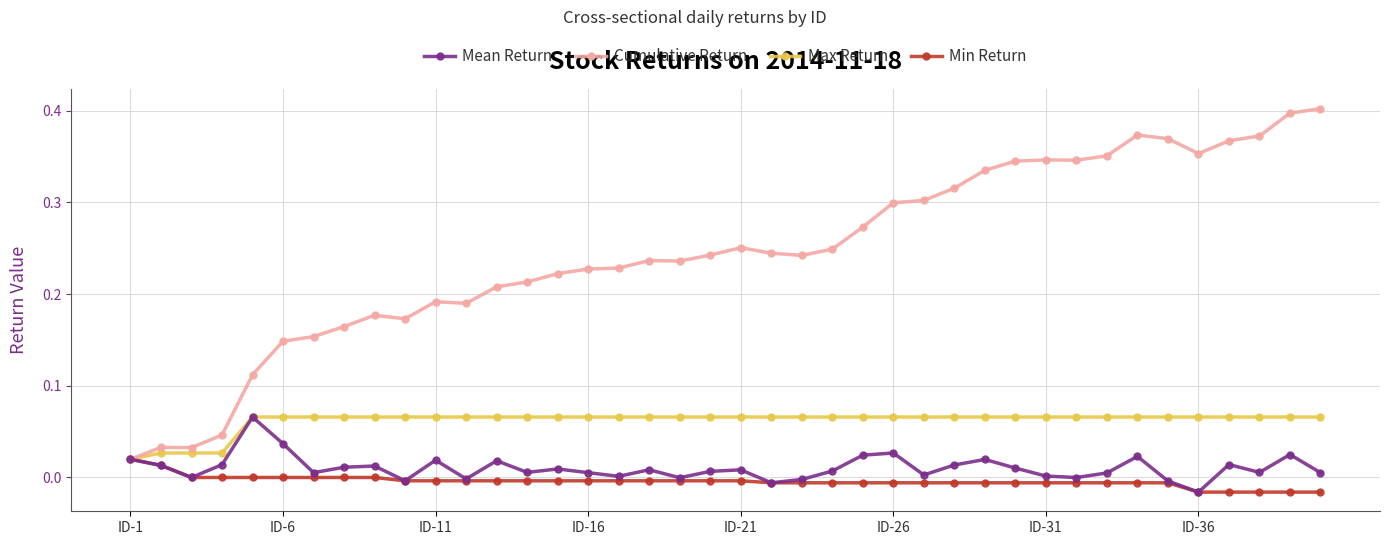

Which series has the largest range (max minus min)?

Cumulative Return